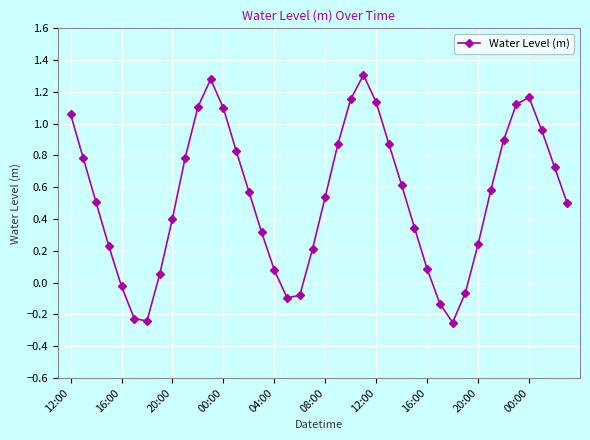

What is the difference between the second highest and second lowest values?

1.5